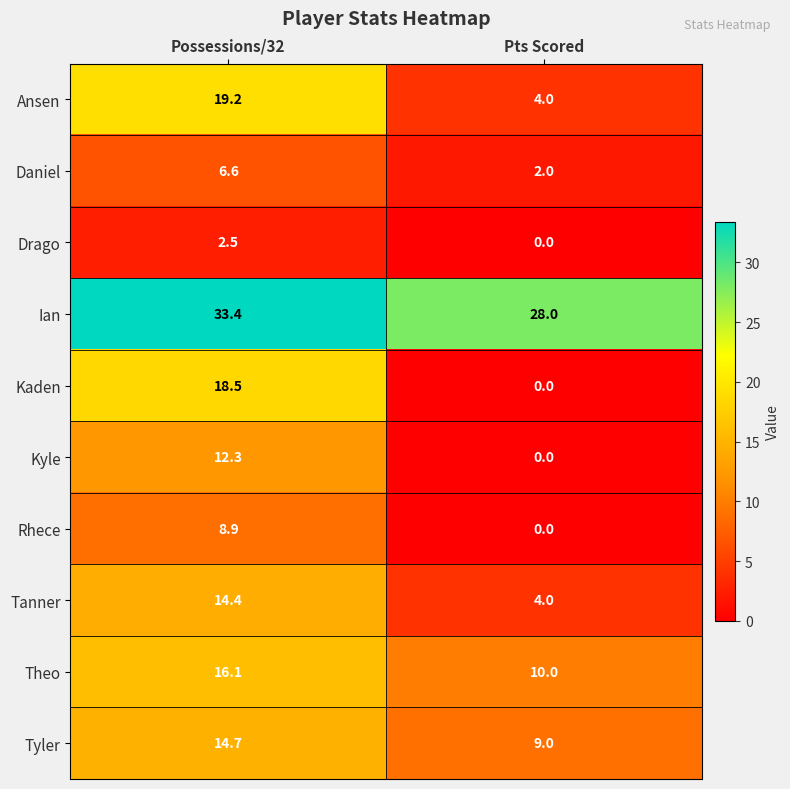

What is the sum of the Daniel values at Pts Scored and Possessions/32?

8.6